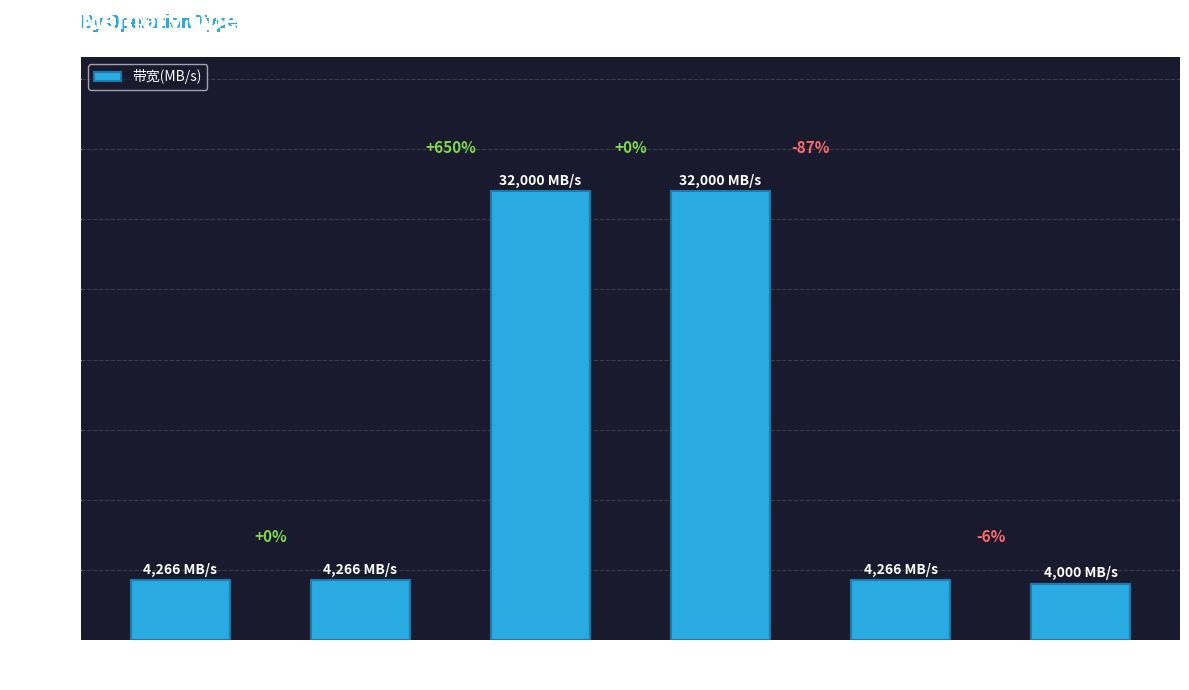

What is the greatest value displayed?

32000